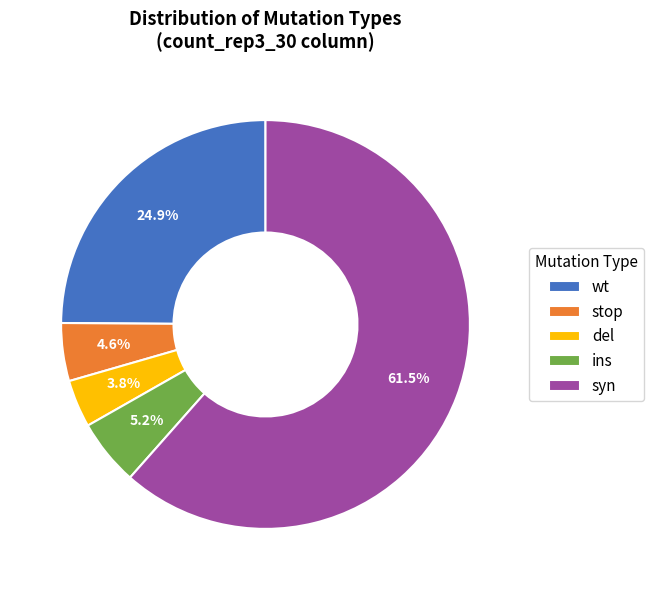

Approximately how many times larger is the value at ins compared to stop?

1.1